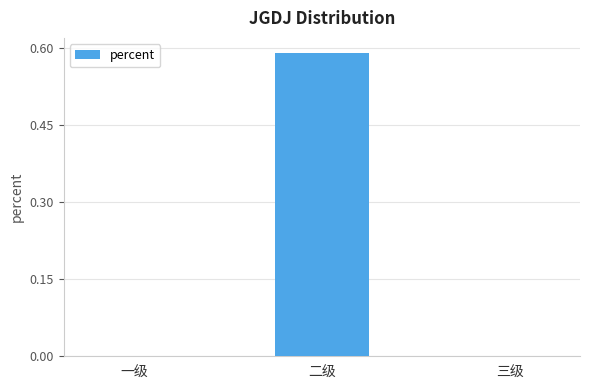

Which label corresponds to the largest value in the chart?

二级